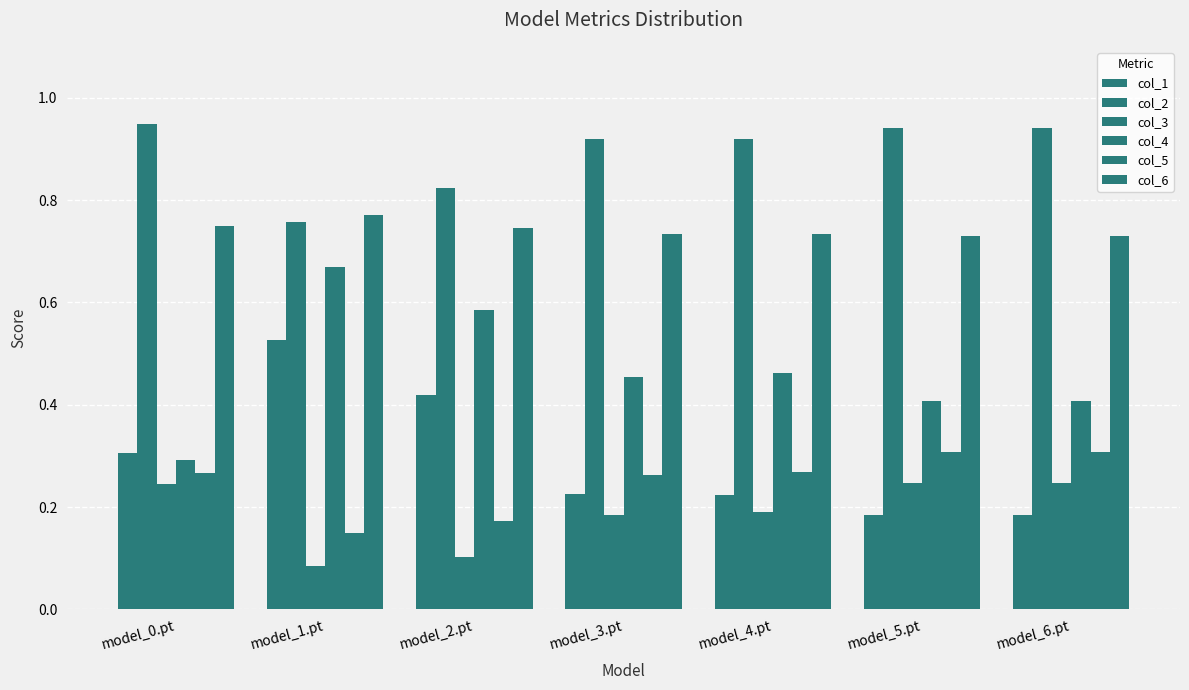

How many data points does each series have?

7